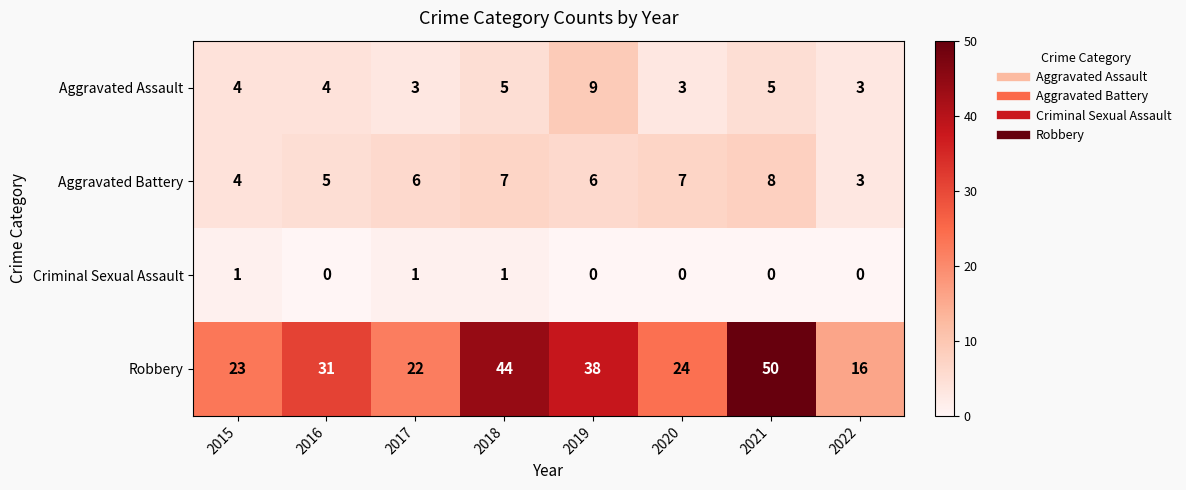

What value does the Robbery series have at 2020, to the nearest 10?

20